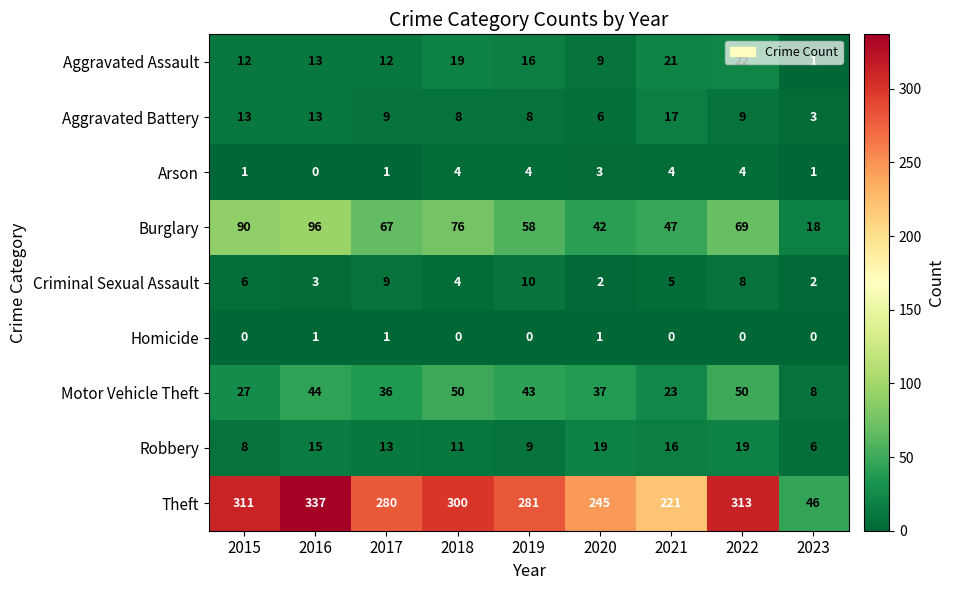

At 2021, list the series in order from largest to smallest.

Theft, Burglary, Motor Vehicle Theft, Aggravated Assault, Aggravated Battery, Robbery, Criminal Sexual Assault, Arson, Homicide